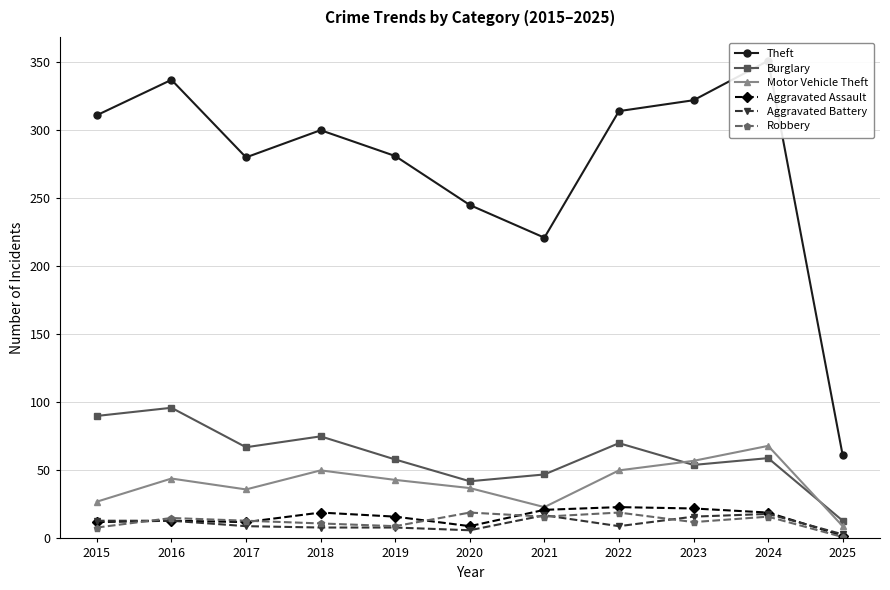

Which series has the largest range (max minus min)?

Theft